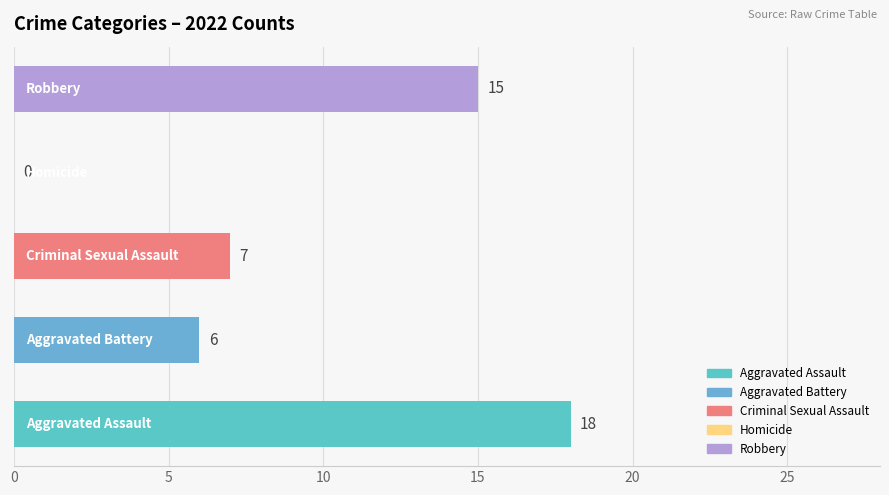

Are the bars horizontal?

Yes